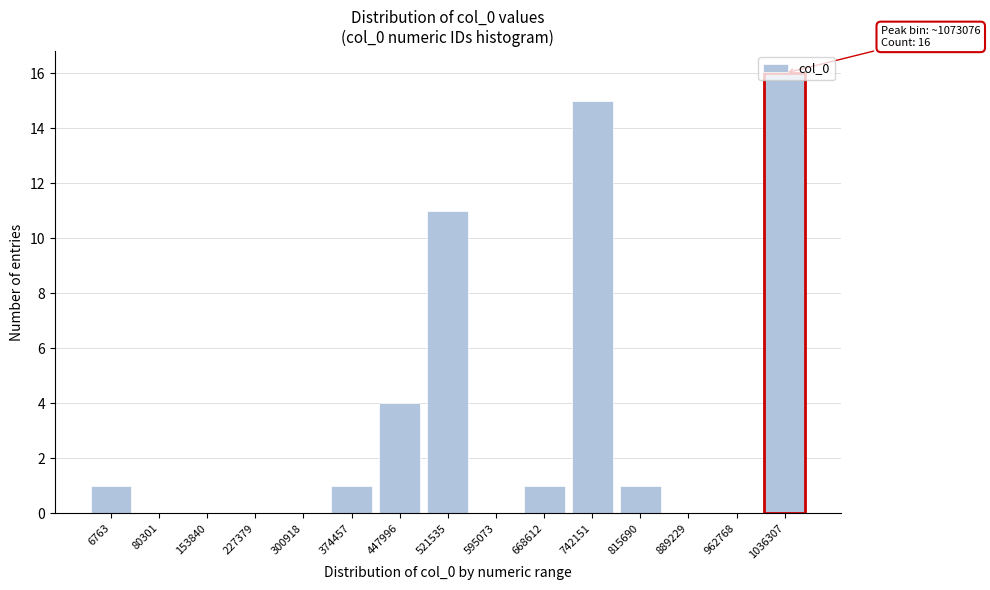

Which has a higher value, 962768 or 374457?

374457